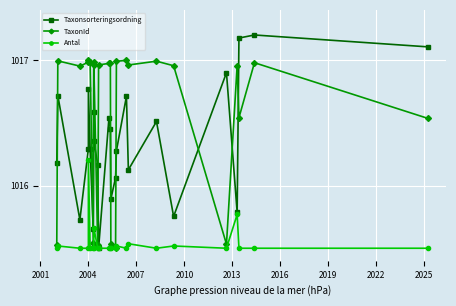

Which series has the largest total across all categories?

TaxonId